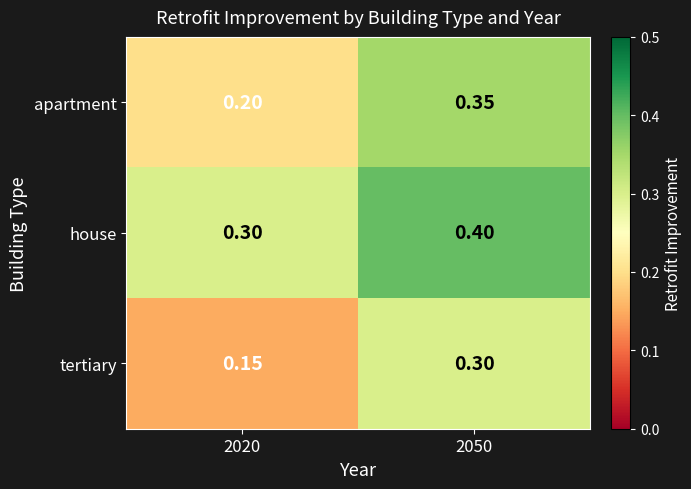

List the series in order of their overall mean, lowest first.

tertiary, apartment, house